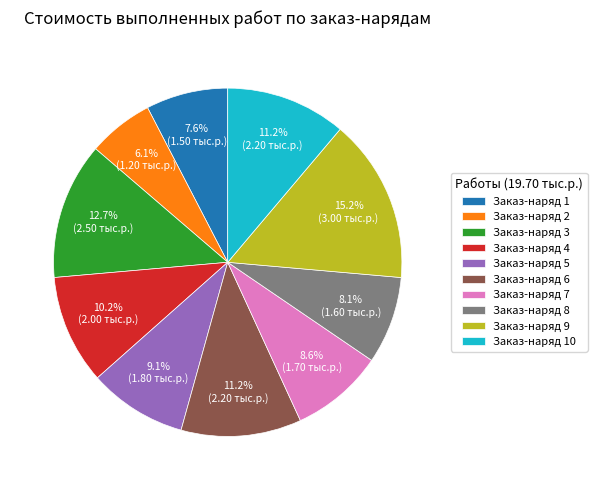

Which slice is the smallest?

Заказ-наряд 2